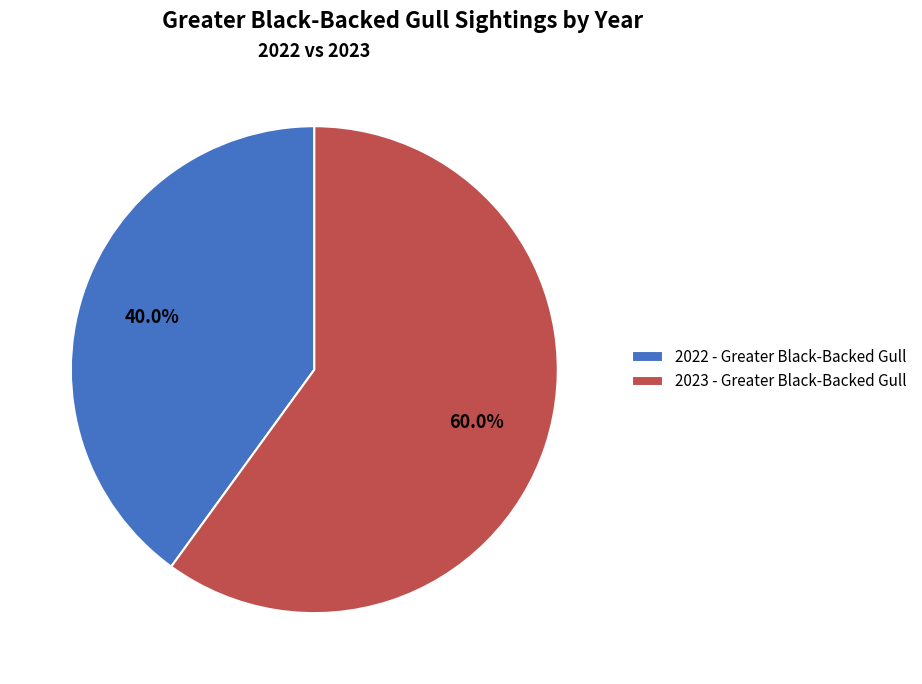

To the nearest percent, what is the average slice percentage?

50%